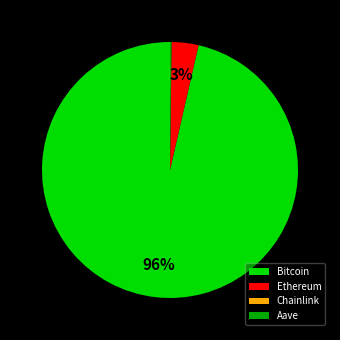

What percentage is the Ethereum slice, to the nearest percent?

3%